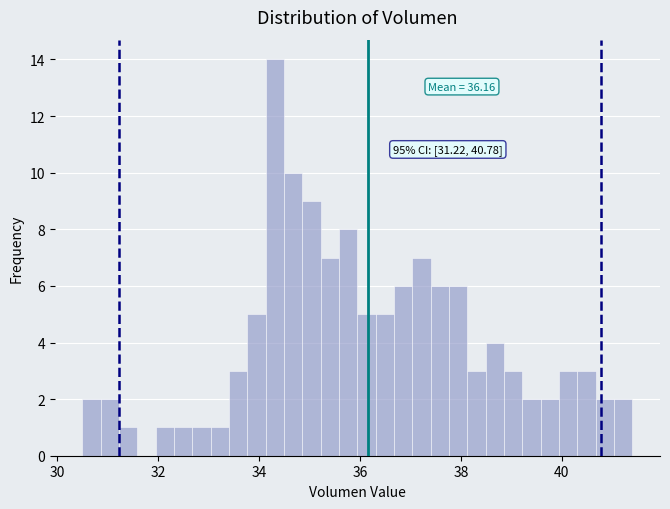

Around what value on the x-axis is the tallest bar? Give the approximate position of its centre, as read against the axis.

34.4